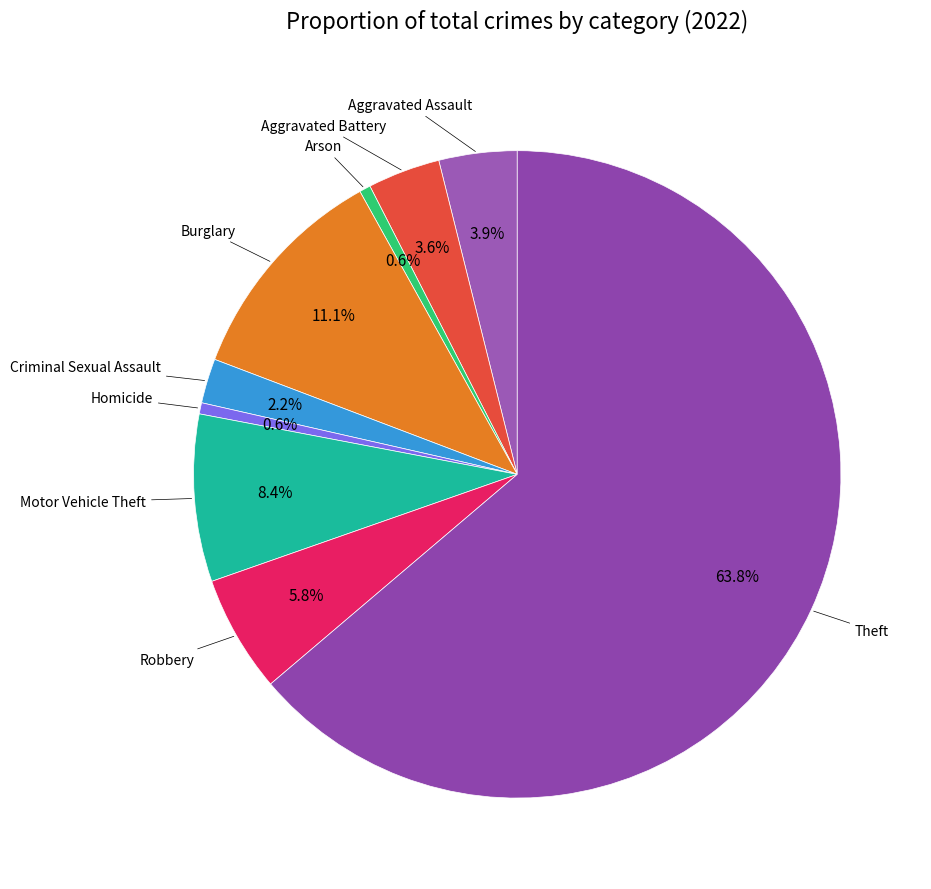

To the nearest percent, what is the difference between the largest and smallest slice percentages?

63%